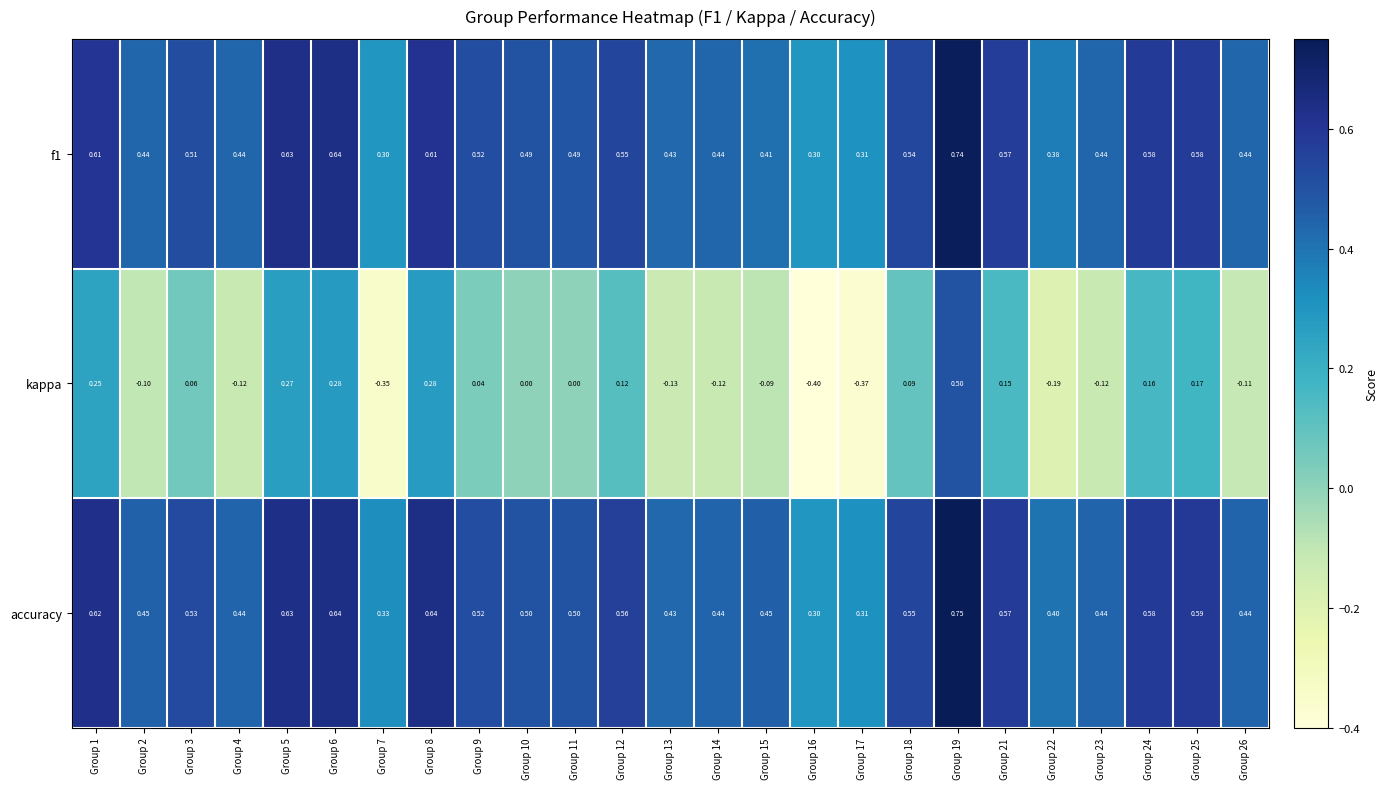

Is the value of f1 at Group 4 greater than the value of kappa at Group 14?

Yes